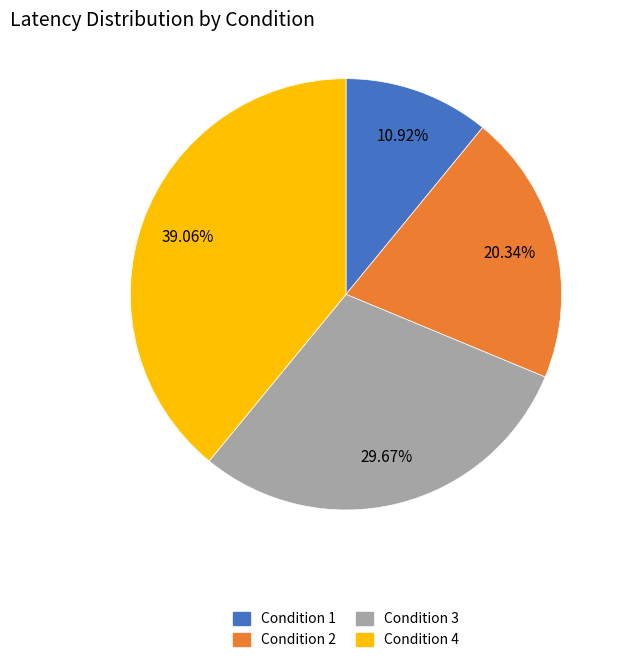

To the nearest percent, what is the difference between the largest and smallest slice percentages?

28%